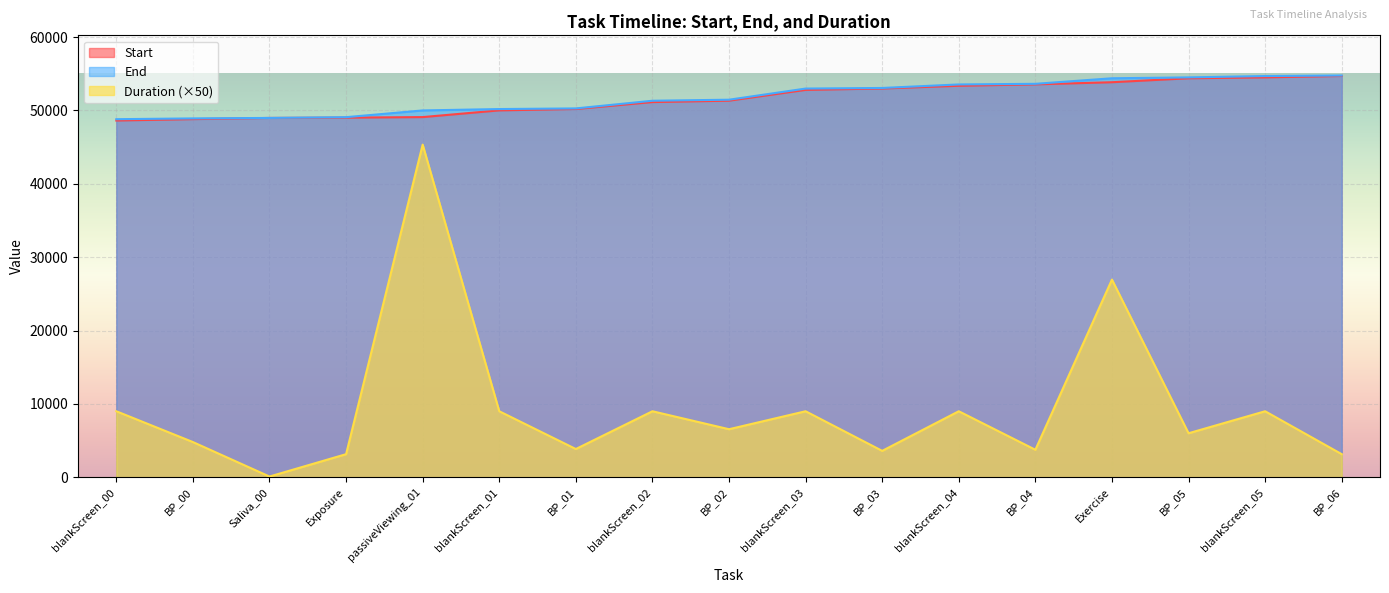

What is the difference between the highest and lowest values at BP_05?

48513